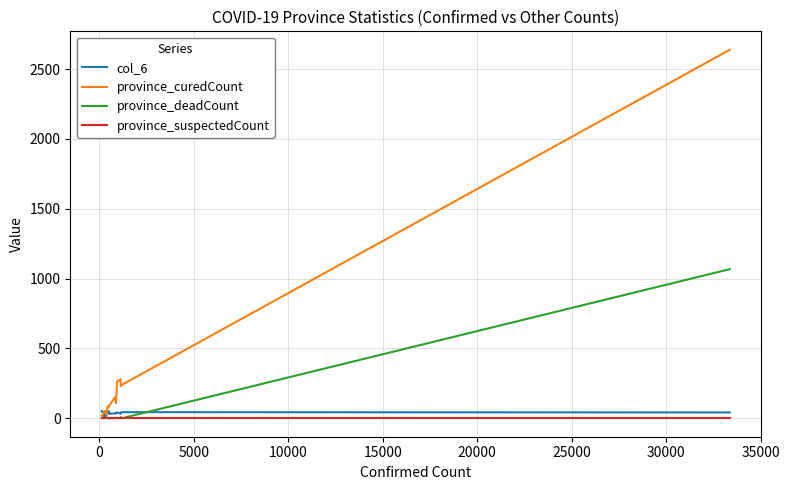

What is the maximum value shown in the chart?

2639